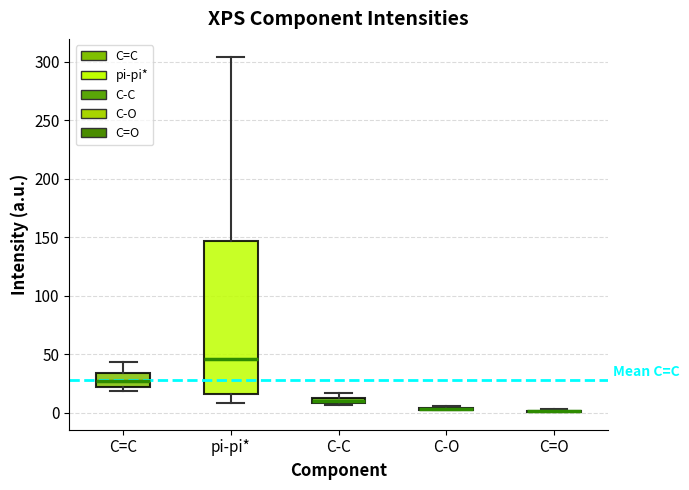

Which box is the tallest, from its lower edge to its upper edge?

pi-pi*